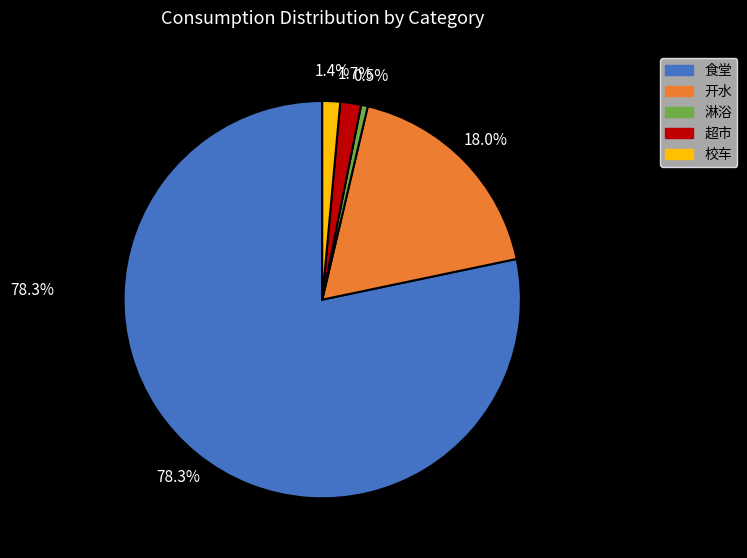

Between 开水 and 超市, which is larger?

开水